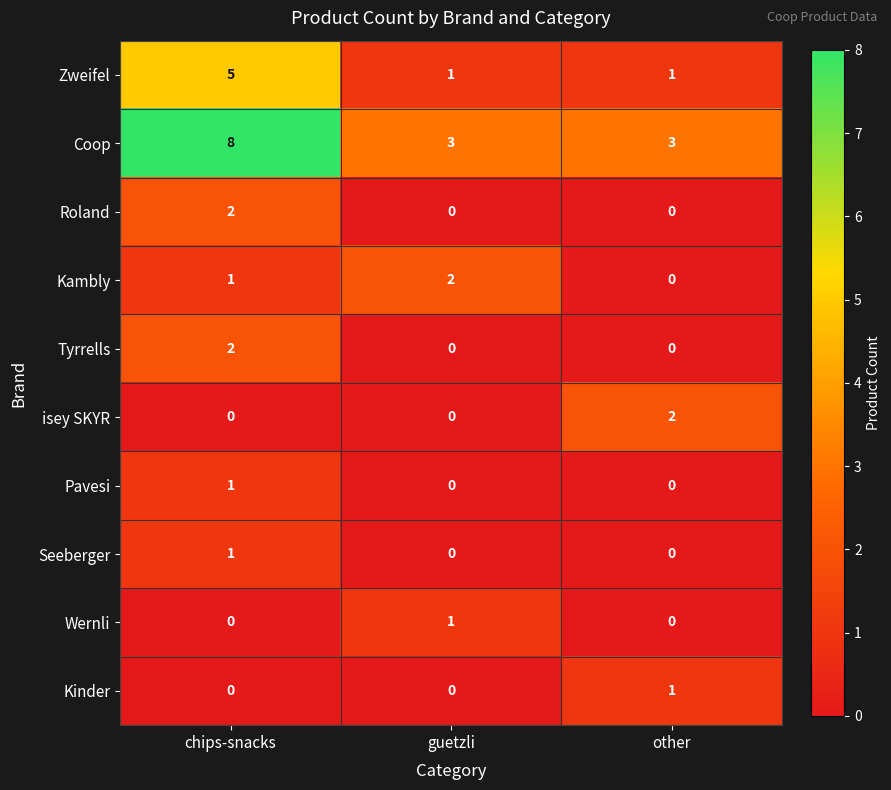

What is the spread (max minus min) of values at chips-snacks?

8